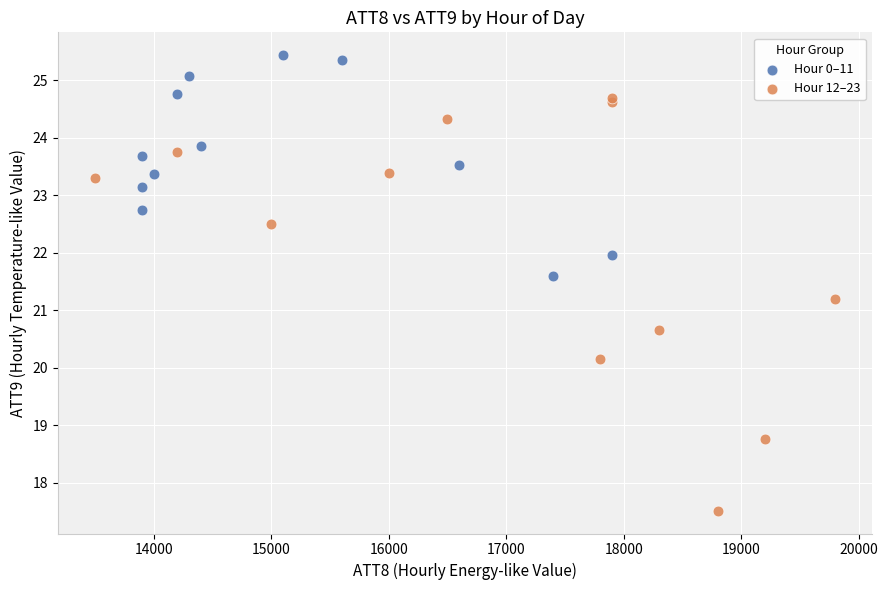

Which series contains the highest Y value?

Hour 0–11